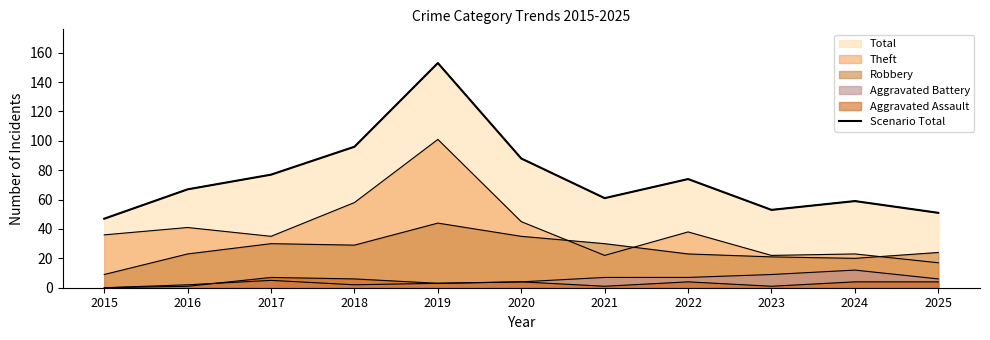

What is the sum of all values?

826